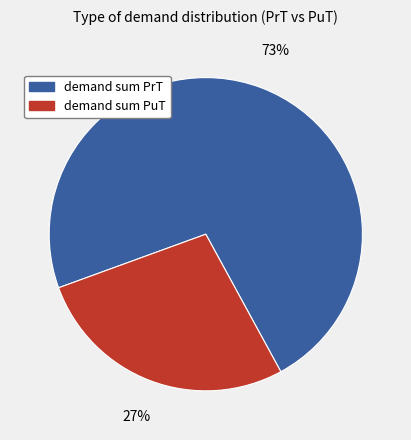

Is the sum of demand sum PrT and demand sum PuT greater than half?

Yes